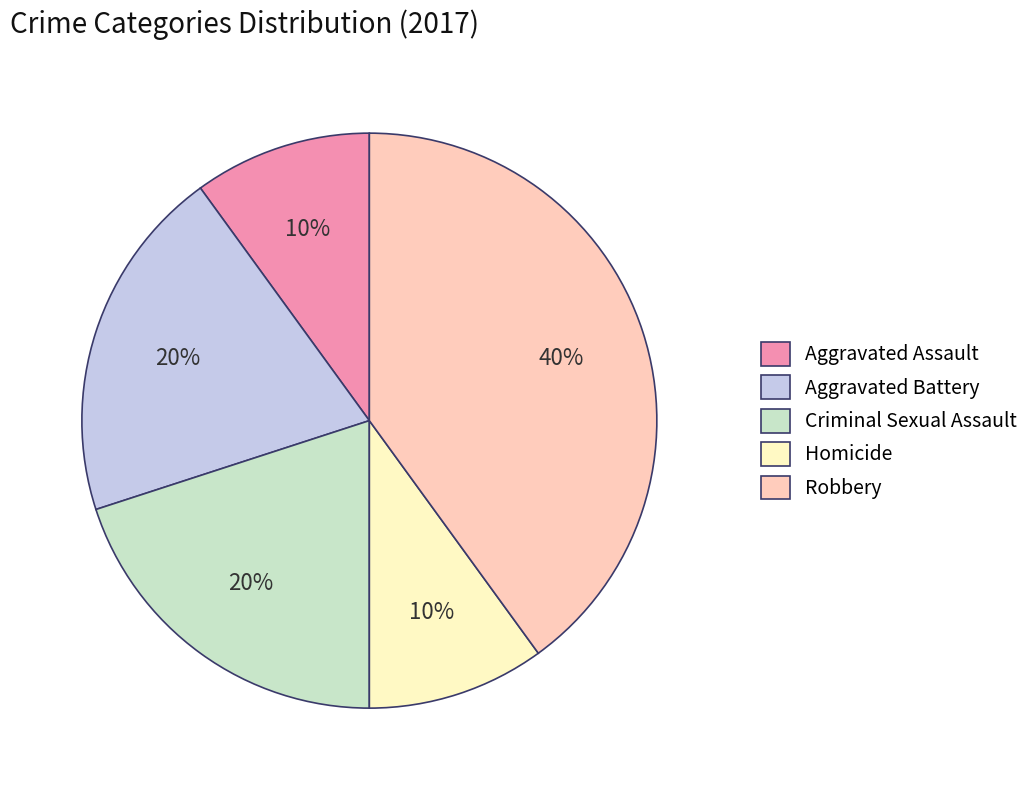

To the nearest percent, what percentage of the pie is Aggravated Assault?

10%